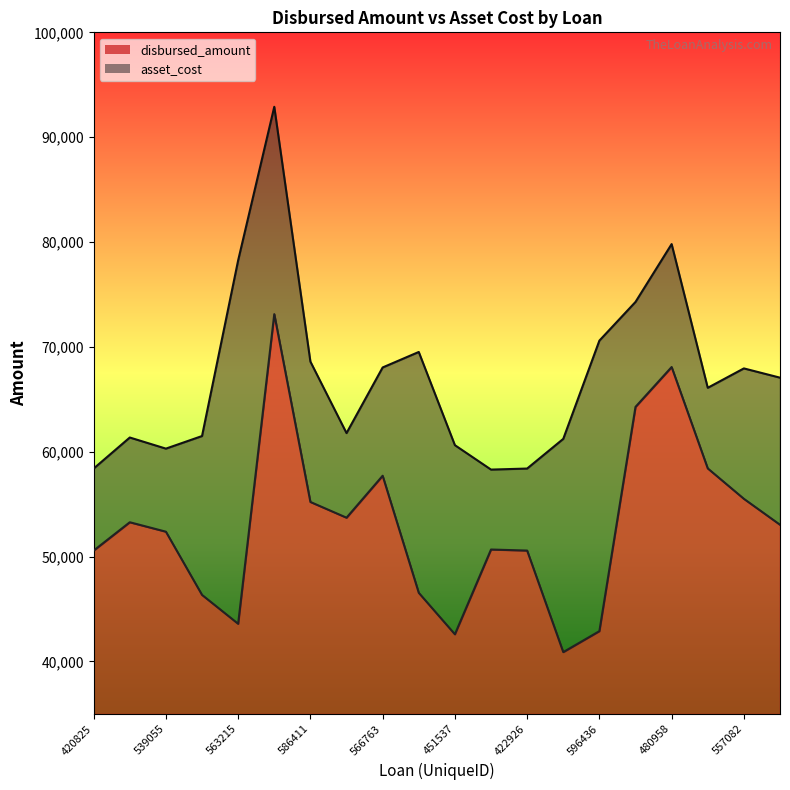

Is it true that disbursed_amount equals 75187 at 451537?

False